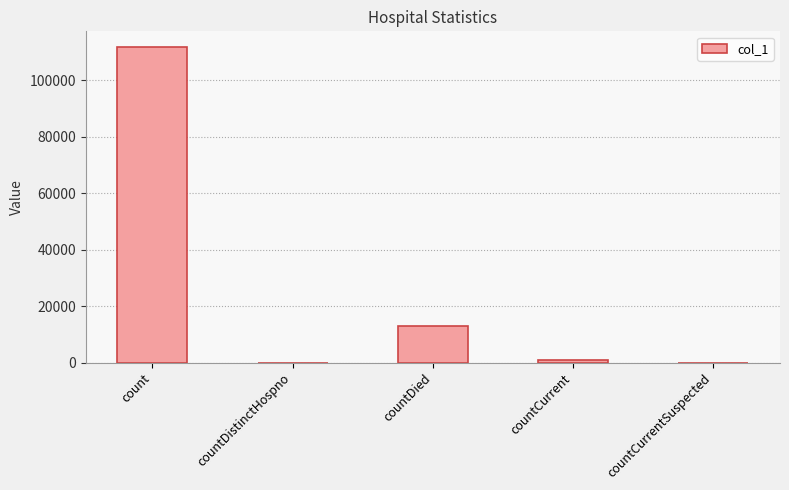

What is the maximum value shown in the chart?

111669